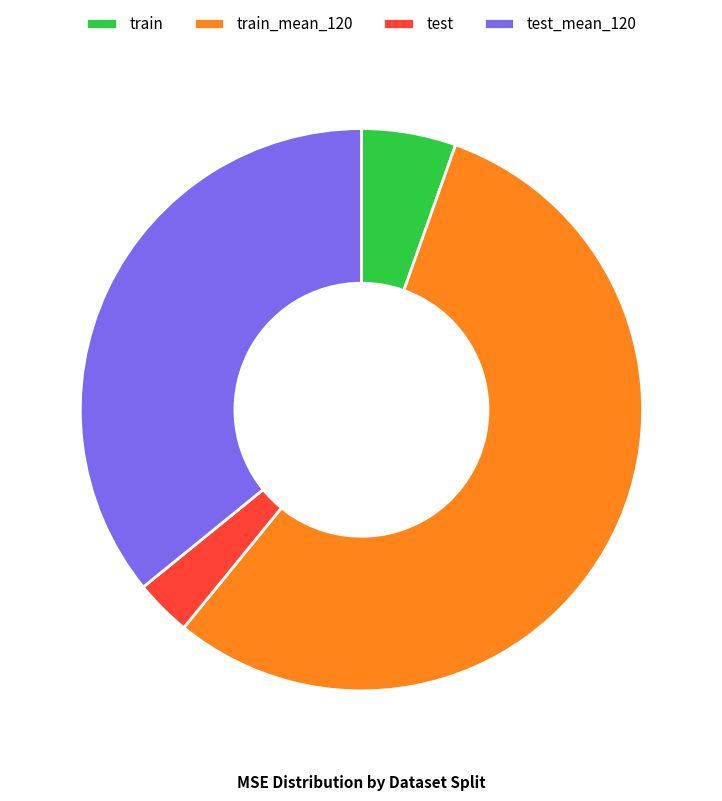

Is there a majority slice in this chart?

Yes